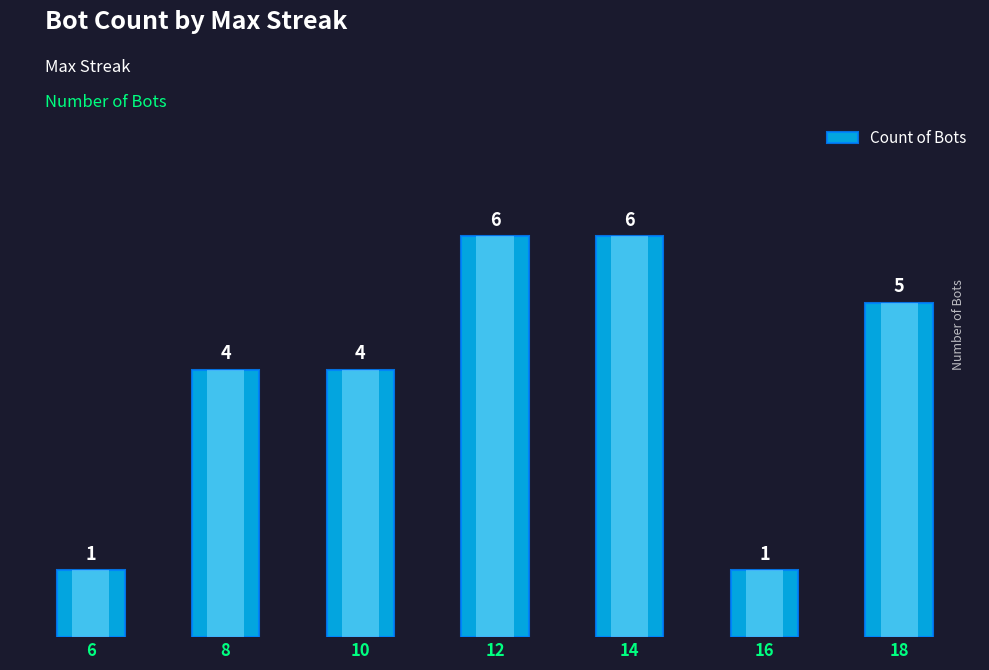

How many data points does each series have?

7